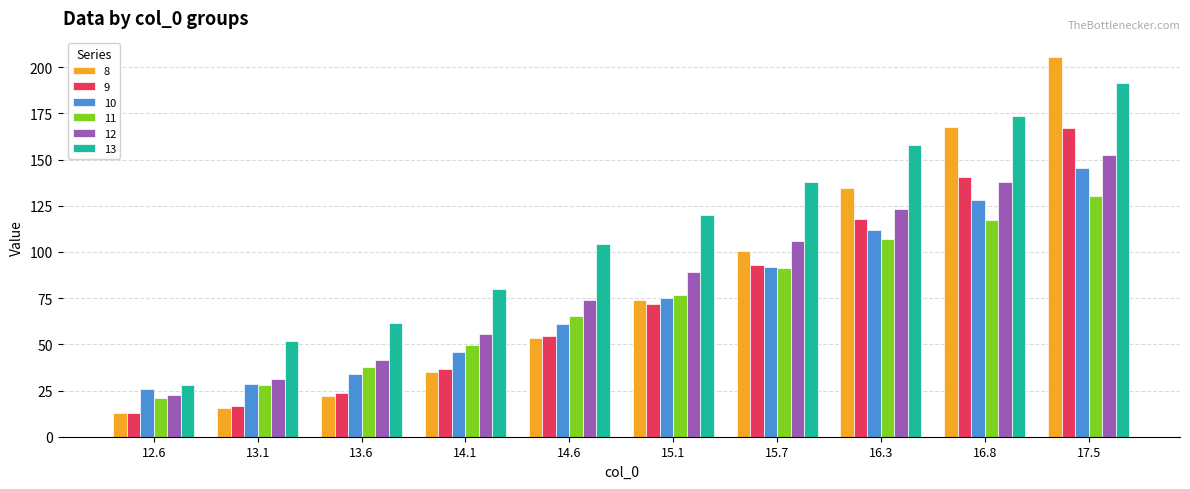

What is the difference between the 11 values at 14.6 and 16.3?

41.4